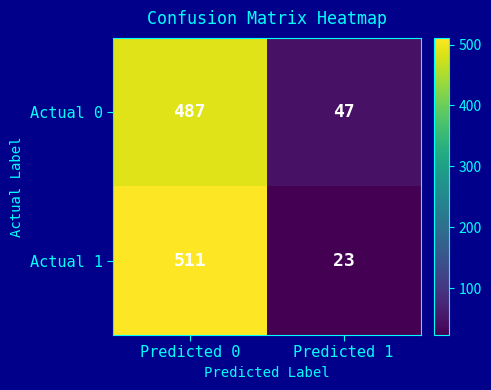

How many values in the Actual 0 series are below 487?

1